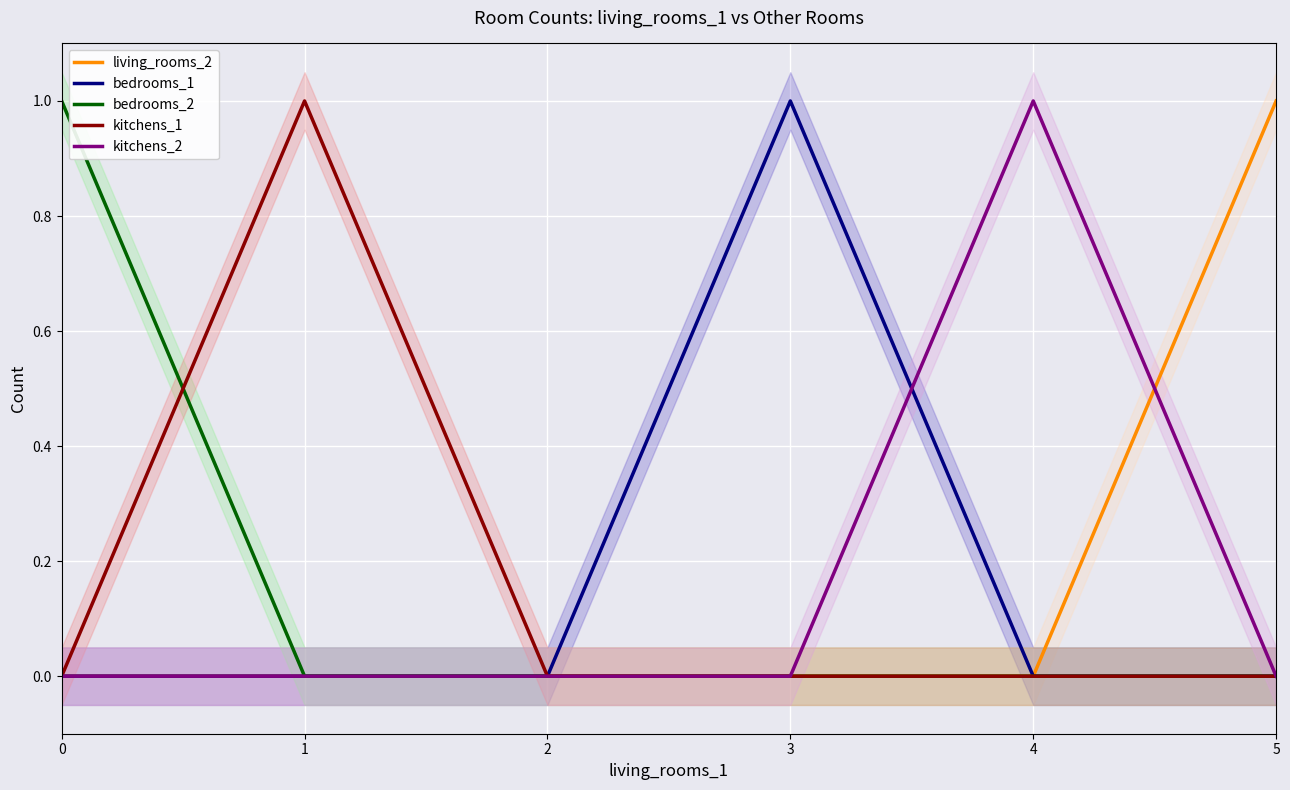

What is the highest value of the kitchens_2 series?

1